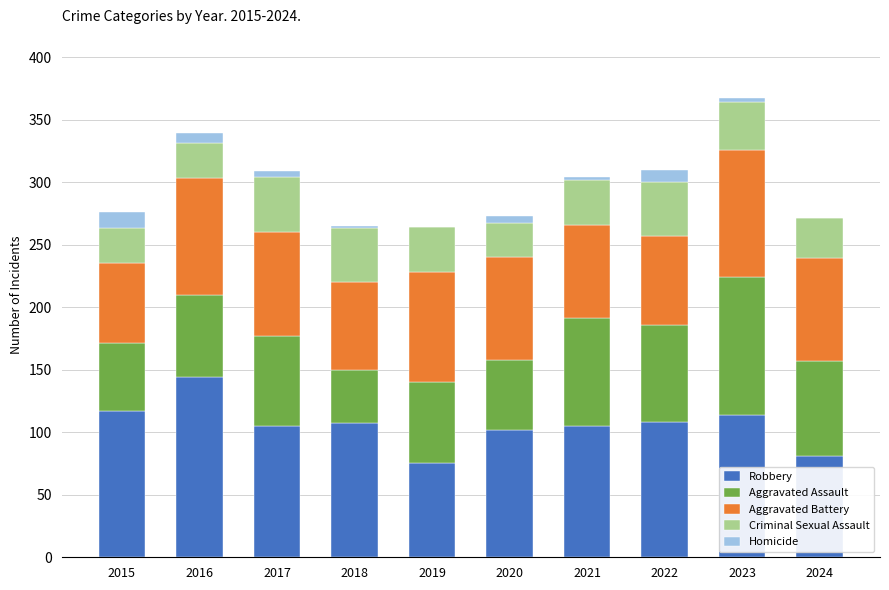

What is the total value across all series at 2022?

310